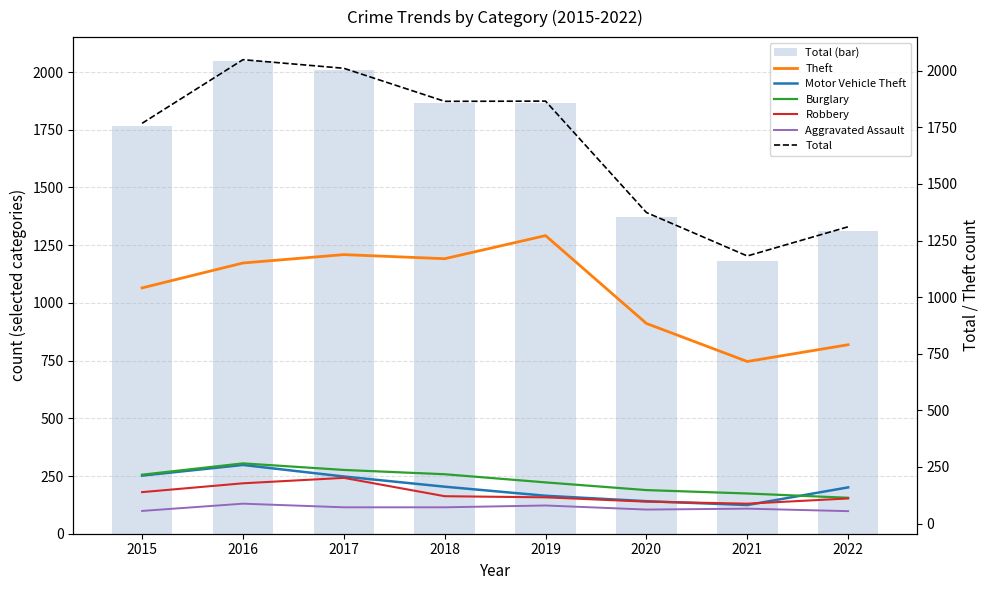

What is the lowest value of the Robbery series?

88